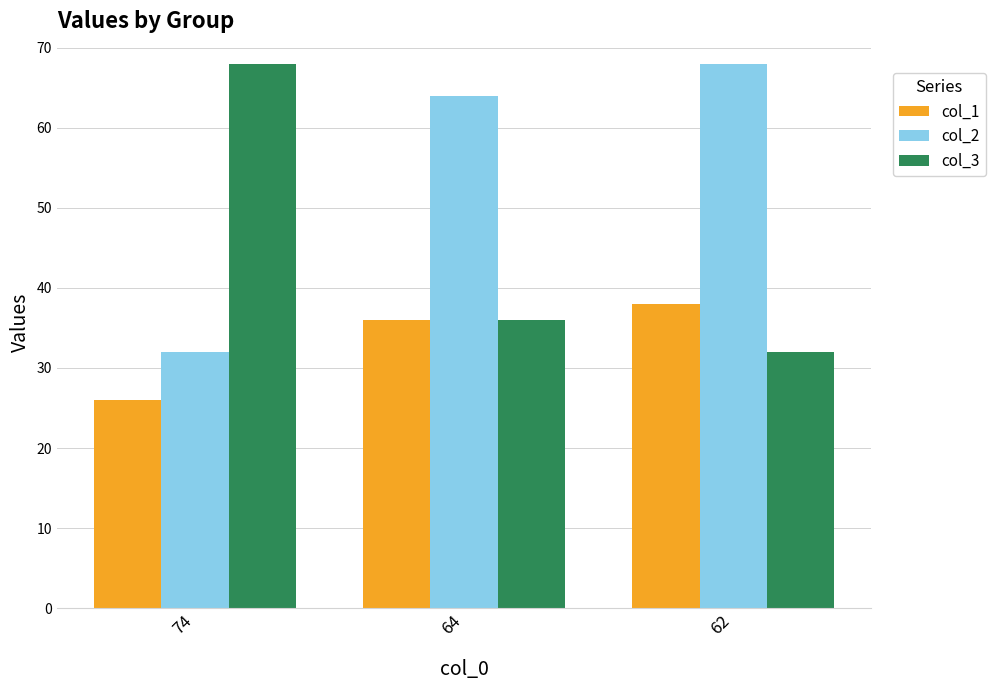

What is the difference between the highest and lowest values at 74?

42